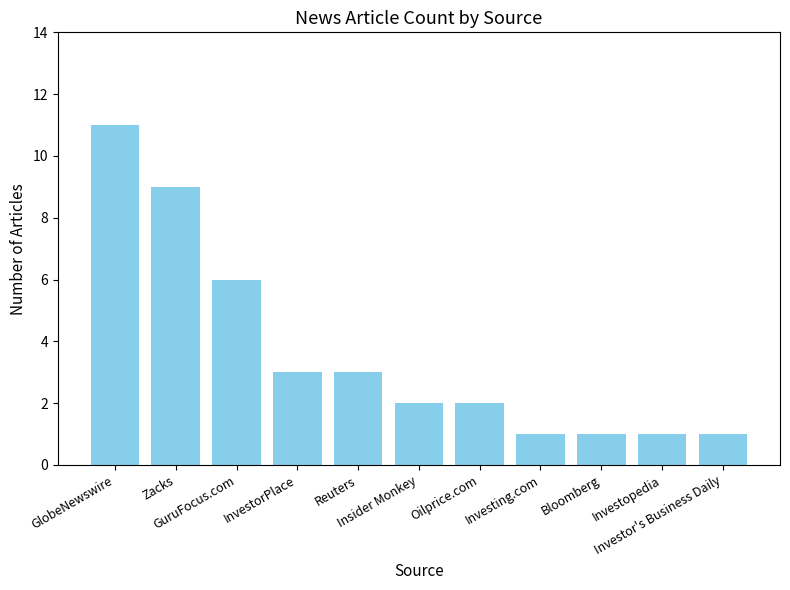

What is the greatest value displayed?

11